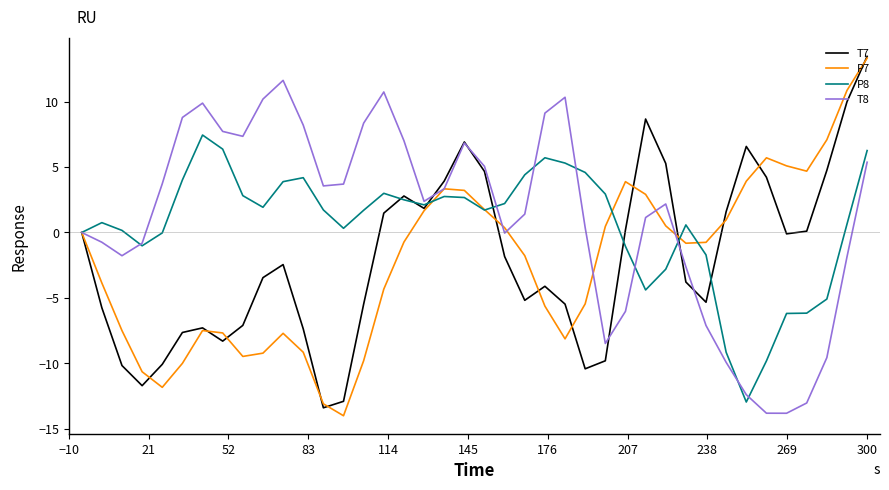

After their last crossing, which series has the higher values: P8 or P7?

P7